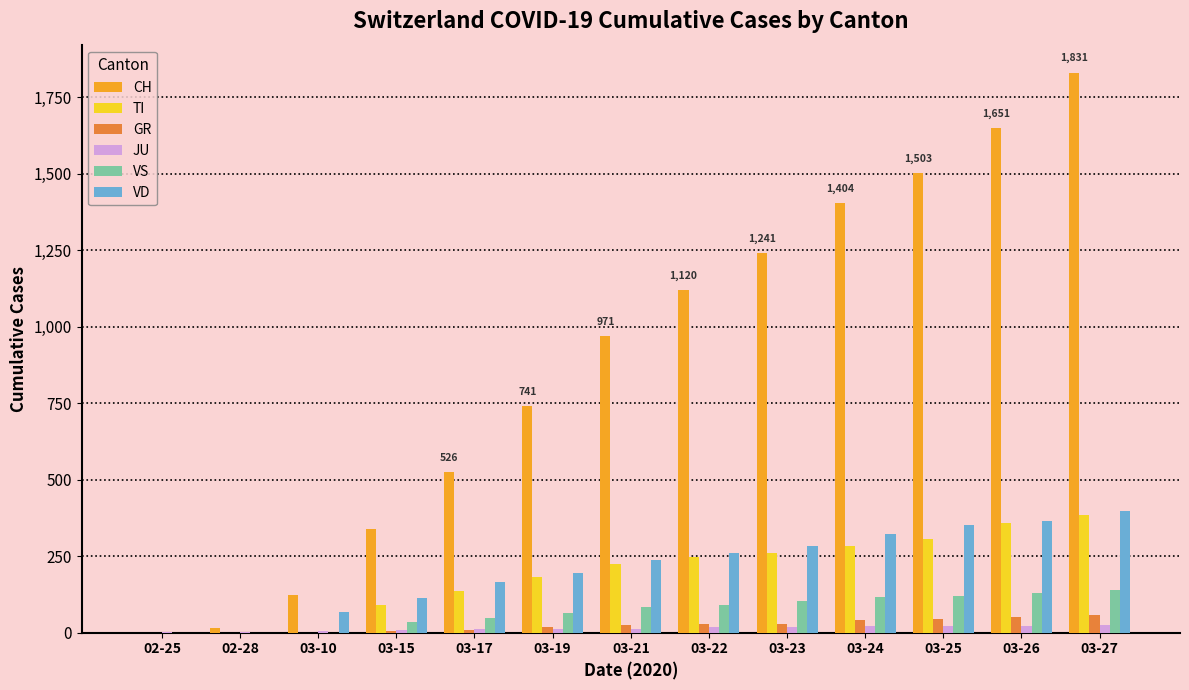

The VD series shows 282 at 03-23. True or false?

True